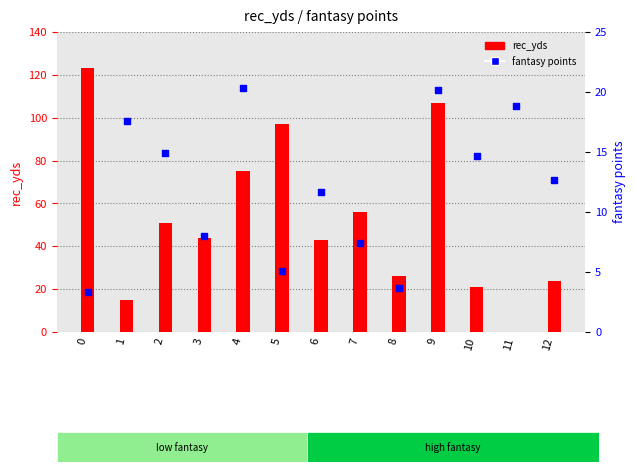

Is the value of rec_yds at 1 greater than the value of fantasy points at 10?

Yes